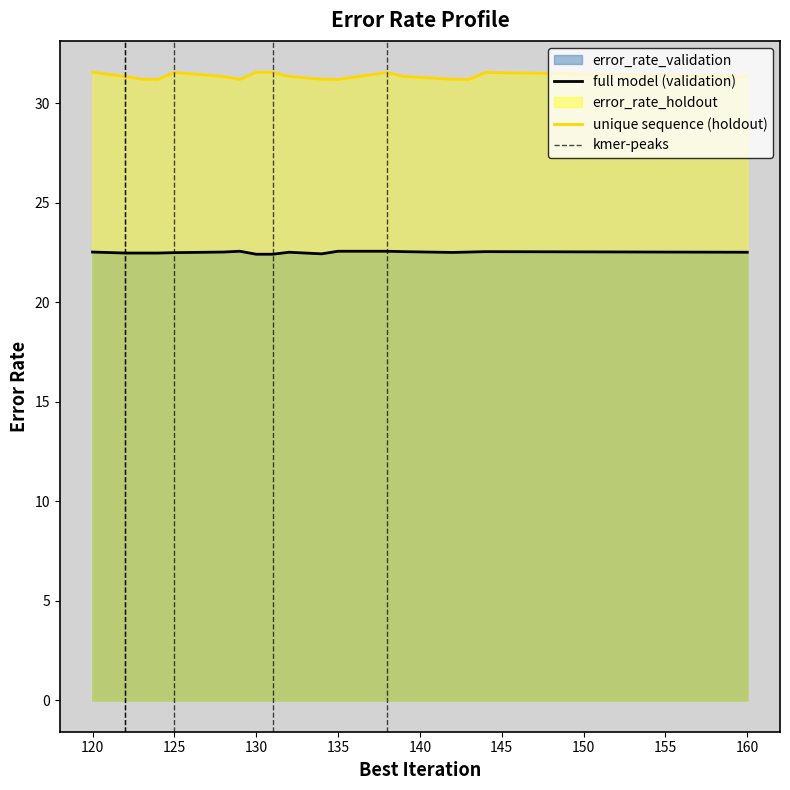

Which category has the highest value in the error_rate_holdout series?

120